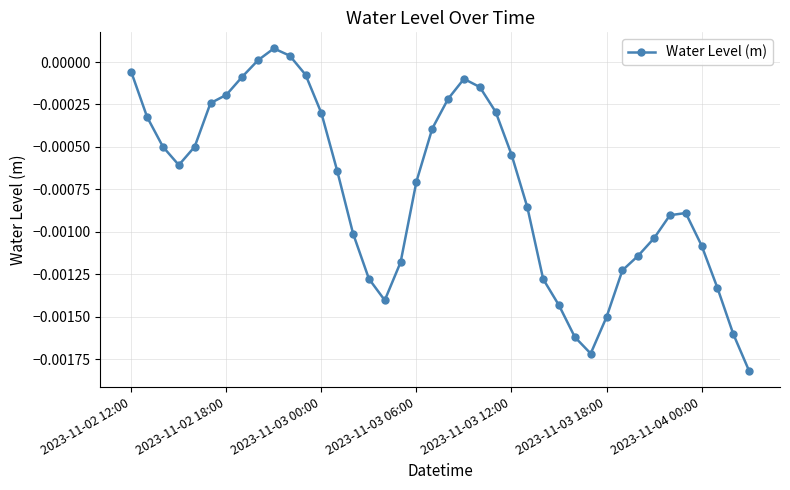

How many interior local peaks (higher than both neighbors) does the data have?

3